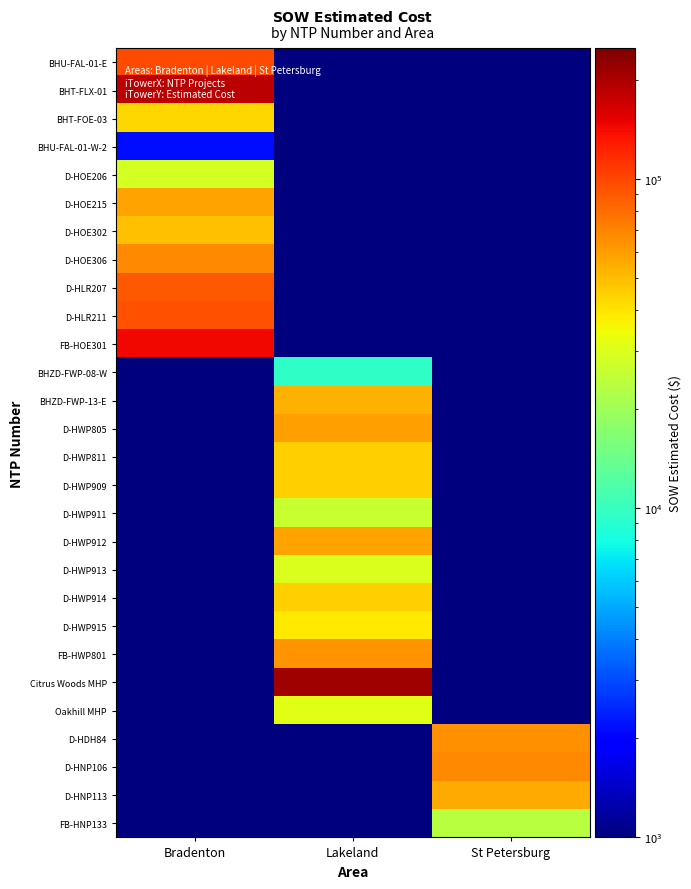

Reading left to right, extract all data points from this chart.

BHU-FAL-01-E: Bradenton=98170.1	Lakeland=0.1	St Petersburg=0.1
BHT-FLX-01: Bradenton=184994.5	Lakeland=0.1	St Petersburg=0.1
BHT-FOE-03: Bradenton=42837.2	Lakeland=0.1	St Petersburg=0.1
BHU-FAL-01-W-2: Bradenton=2167.3	Lakeland=0.1	St Petersburg=0.1
D-HOE206: Bradenton=28777.0	Lakeland=0.1	St Petersburg=0.1
D-HOE215: Bradenton=57973.5	Lakeland=0.1	St Petersburg=0.1
D-HOE302: Bradenton=49223.7	Lakeland=0.1	St Petersburg=0.1
D-HOE306: Bradenton=68151.8	Lakeland=0.1	St Petersburg=0.1
D-HLR207: Bradenton=90173.0	Lakeland=0.1	St Petersburg=0.1
D-HLR211: Bradenton=93666.8	Lakeland=0.1	St Petersburg=0.1
FB-HOE301: Bradenton=143407.2	Lakeland=0.1	St Petersburg=0.1
BHZD-FWP-08-W: Bradenton=0.1	Lakeland=9612.0	St Petersburg=0.1
BHZD-FWP-13-E: Bradenton=0.1	Lakeland=53589.8	St Petersburg=0.1
D-HWP805: Bradenton=0.1	Lakeland=59869.5	St Petersburg=0.1
D-HWP811: Bradenton=0.1	Lakeland=44896.1	St Petersburg=0.1
D-HWP909: Bradenton=0.1	Lakeland=44697.6	St Petersburg=0.1
D-HWP911: Bradenton=0.1	Lakeland=26026.0	St Petersburg=0.1
D-HWP912: Bradenton=0.1	Lakeland=58864.0	St Petersburg=0.1
D-HWP913: Bradenton=0.1	Lakeland=29646.0	St Petersburg=0.1
D-HWP914: Bradenton=0.1	Lakeland=45014.0	St Petersburg=0.1
D-HWP915: Bradenton=0.1	Lakeland=38796.0	St Petersburg=0.1
FB-HWP801: Bradenton=0.1	Lakeland=63283.0	St Petersburg=0.1
Citrus Woods MHP: Bradenton=0.1	Lakeland=210533.1	St Petersburg=0.1
Oakhill MHP: Bradenton=0.1	Lakeland=30892.0	St Petersburg=0.1
D-HDH84: Bradenton=0.1	Lakeland=0.1	St Petersburg=64790.5
D-HNP106: Bradenton=0.1	Lakeland=0.1	St Petersburg=67734.5
D-HNP113: Bradenton=0.1	Lakeland=0.1	St Petersburg=56262.5
FB-HNP133: Bradenton=0.1	Lakeland=0.1	St Petersburg=23800.2